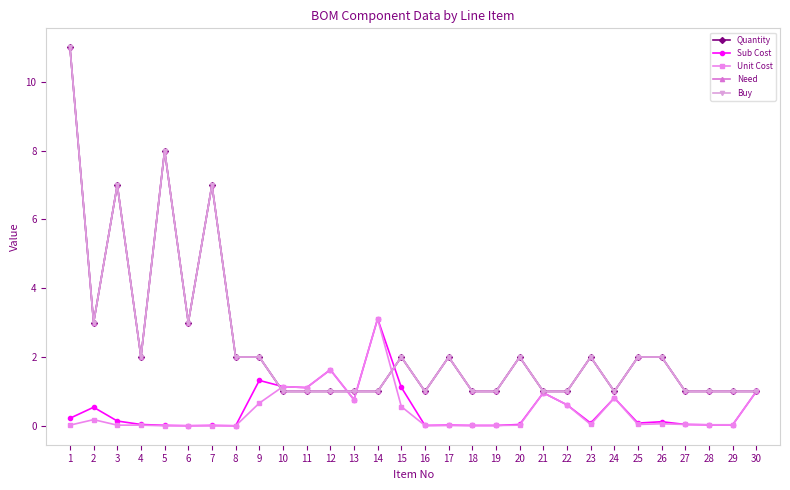

Reading left to right, transcribe all the data shown in this chart.

Quantity: 1=11.0	2=3.0	3=7.0	4=2.0	5=8.0	6=3.0	7=7.0	8=2.0	9=2.0	10=1.0	11=1.0	12=1.0	13=1.0	14=1.0	15=2.0	16=1.0	17=2.0	18=1.0	19=1.0	20=2.0	21=1.0	22=1.0	23=2.0	24=1.0	25=2.0	26=2.0	27=1.0	28=1.0	29=1.0	30=1.0
Sub Cost: 1=0.2	2=0.5	3=0.1	4=0.0	5=0.0	6=0.0	7=0.0	8=0.0	9=1.3	10=1.1	11=1.1	12=1.6	13=0.8	14=3.1	15=1.1	16=0.0	17=0.0	18=0.0	19=0.0	20=0.0	21=1.0	22=0.6	23=0.1	24=0.8	25=0.1	26=0.1	27=0.0	28=0.0	29=0.0	30=1.0
Unit Cost: 1=0.0	2=0.2	3=0.0	4=0.0	5=0.0	6=0.0	7=0.0	8=0.0	9=0.7	10=1.1	11=1.1	12=1.6	13=0.8	14=3.1	15=0.6	16=0.0	17=0.0	18=0.0	19=0.0	20=0.0	21=1.0	22=0.6	23=0.0	24=0.8	25=0.0	26=0.1	27=0.0	28=0.0	29=0.0	30=1.0
Need: 1=11.0	2=3.0	3=7.0	4=2.0	5=8.0	6=3.0	7=7.0	8=2.0	9=2.0	10=1.0	11=1.0	12=1.0	13=1.0	14=1.0	15=2.0	16=1.0	17=2.0	18=1.0	19=1.0	20=2.0	21=1.0	22=1.0	23=2.0	24=1.0	25=2.0	26=2.0	27=1.0	28=1.0	29=1.0	30=1.0
Buy: 1=11.0	2=3.0	3=7.0	4=2.0	5=8.0	6=3.0	7=7.0	8=2.0	9=2.0	10=1.0	11=1.0	12=1.0	13=1.0	14=1.0	15=2.0	16=1.0	17=2.0	18=1.0	19=1.0	20=2.0	21=1.0	22=1.0	23=2.0	24=1.0	25=2.0	26=2.0	27=1.0	28=1.0	29=1.0	30=1.0